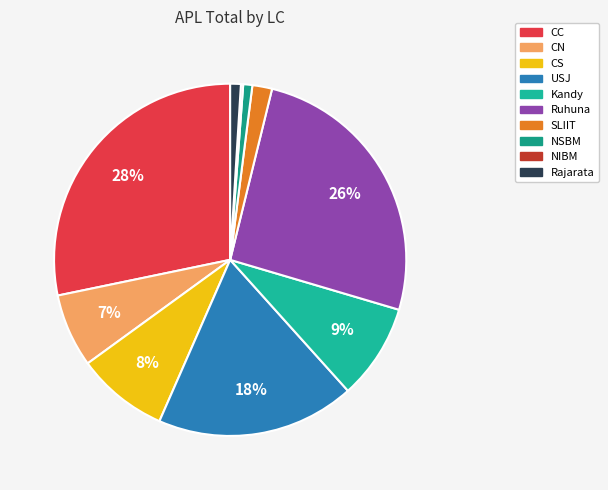

Which slice is the smallest?

NIBM